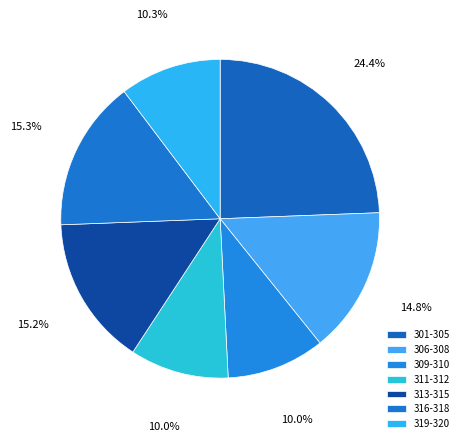

Count the number of slices in the pie.

7